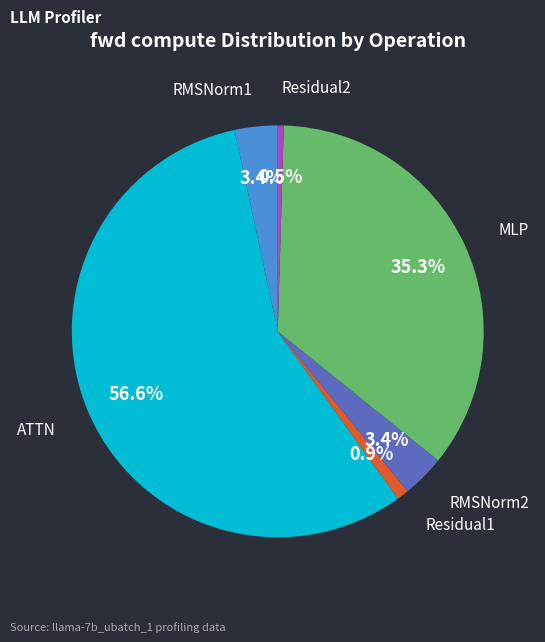

Count the number of slices in the pie.

6